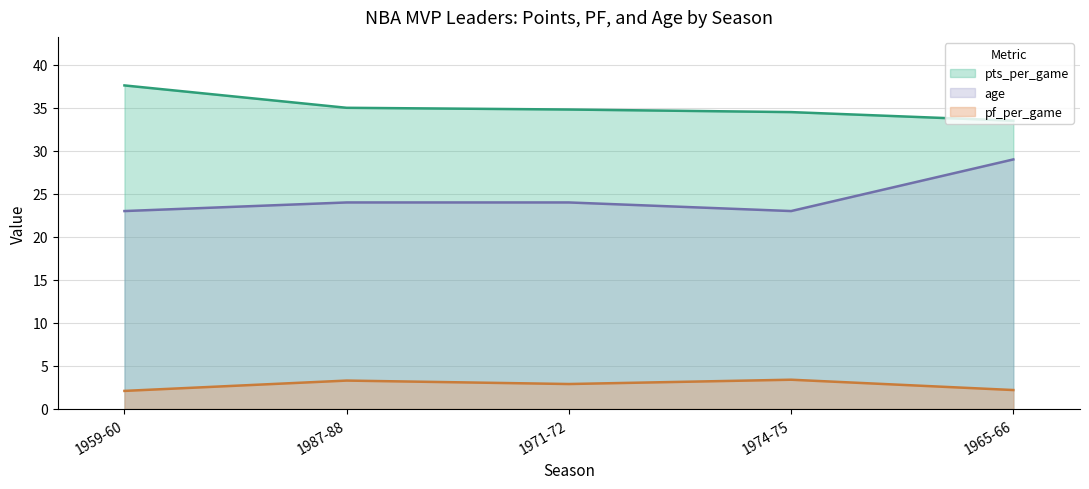

At which label does age reach its peak?

1965-66